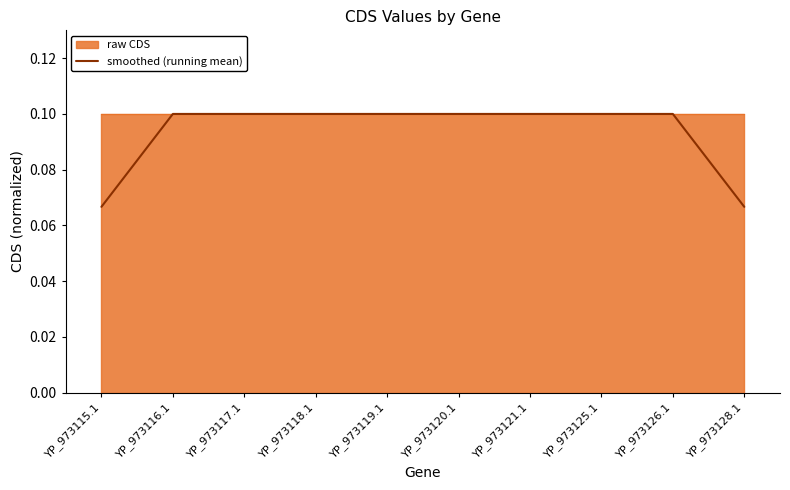

The value of smoothed (running mean) at YP_973118.1 is 0.1. True or false?

True